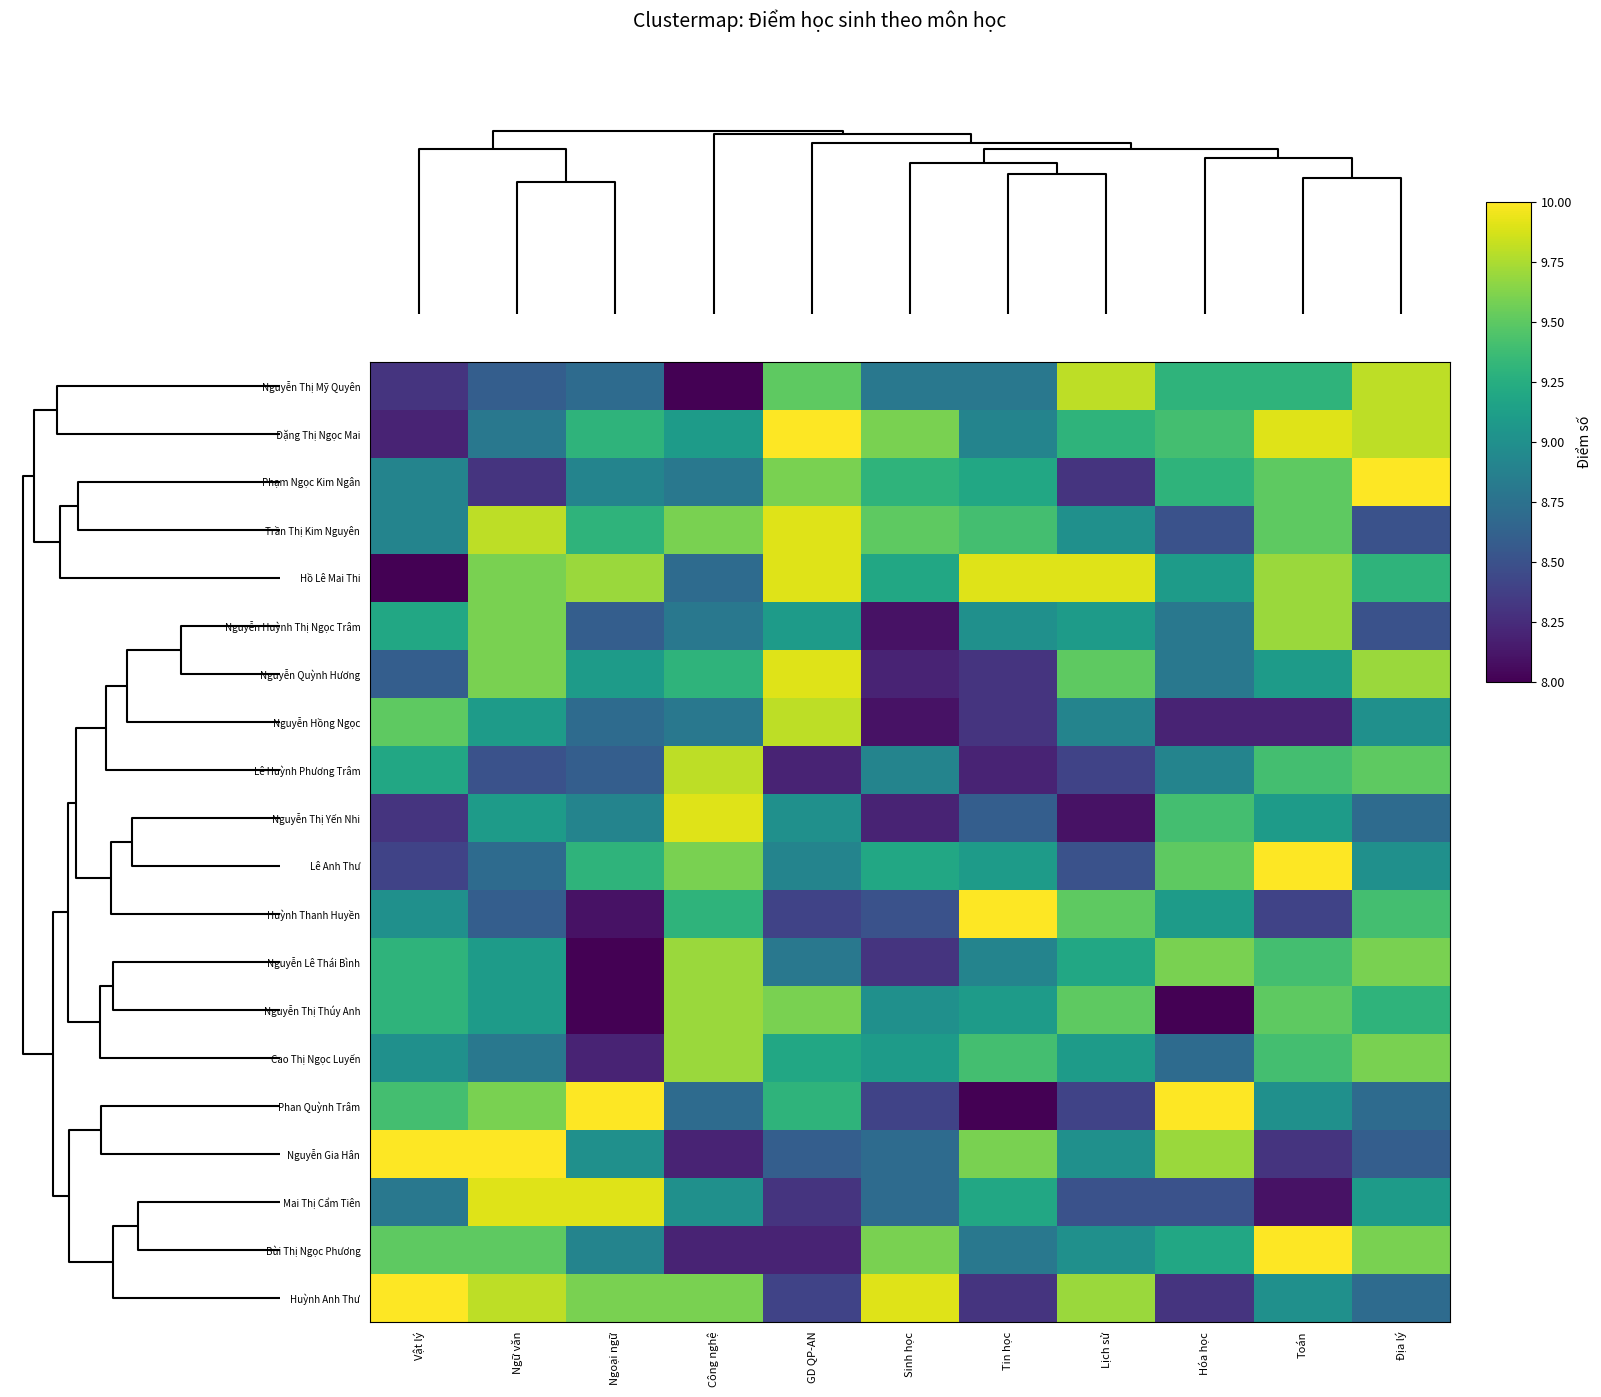

At Lịch sử, list the series in order from smallest to largest.

Nguyễn Thị Yến Nhi, Phạm Ngọc Kim Ngân, Lê Huỳnh Phương Trâm, Phan Quỳnh Trâm, Lê Anh Thư, Mai Thị Cẩm Tiên, Nguyễn Hồng Ngọc, Trần Thị Kim Nguyên, Nguyễn Gia Hân, Bùi Thị Ngọc Phương, Nguyễn Huỳnh Thị Ngọc Trâm, Cao Thị Ngọc Luyến, Nguyễn Lê Thái Bình, Đặng Thị Ngọc Mai, Nguyễn Quỳnh Hương, Huỳnh Thanh Huyền, Nguyễn Thị Thúy Anh, Huỳnh Anh Thư, Nguyễn Thị Mỹ Quyên, Hồ Lê Mai Thi